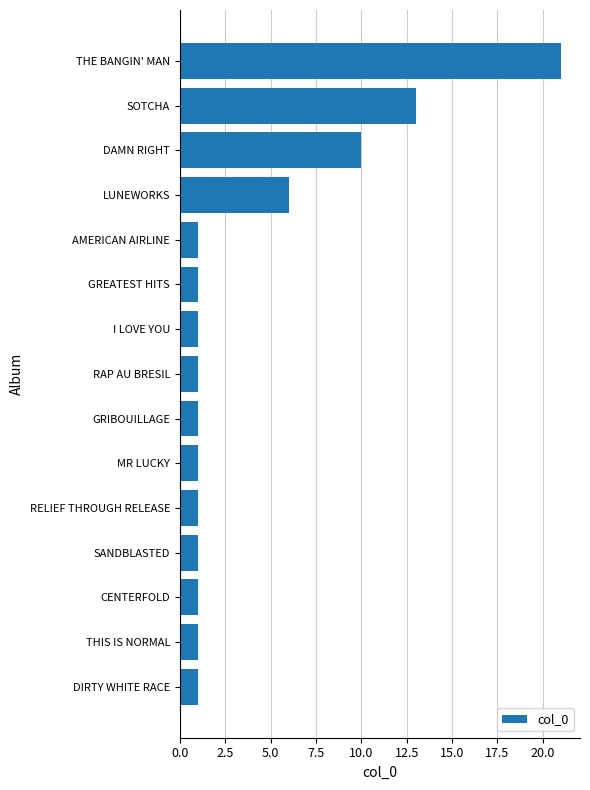

What is the sum of the values at GRIBOUILLAGE and THE BANGIN' MAN?

22